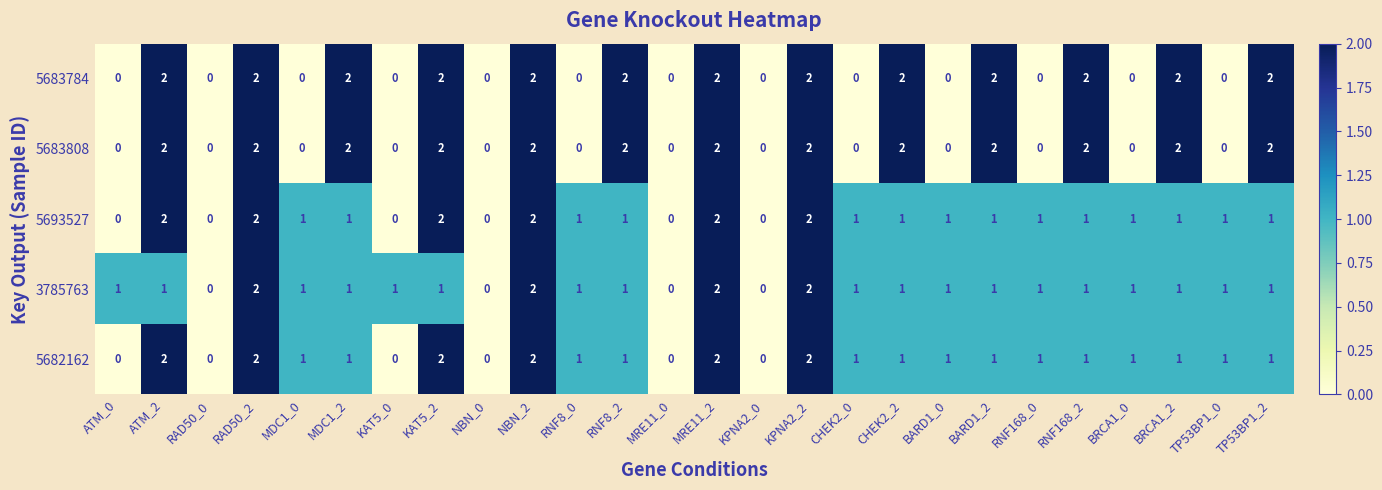

What is the total value across all series at BRCA1_2?

7